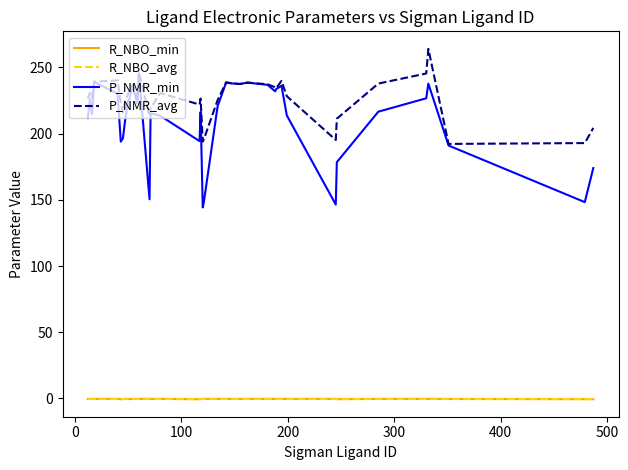

True or false: R_NBO_min and P_NMR_avg intersect in this chart.

False